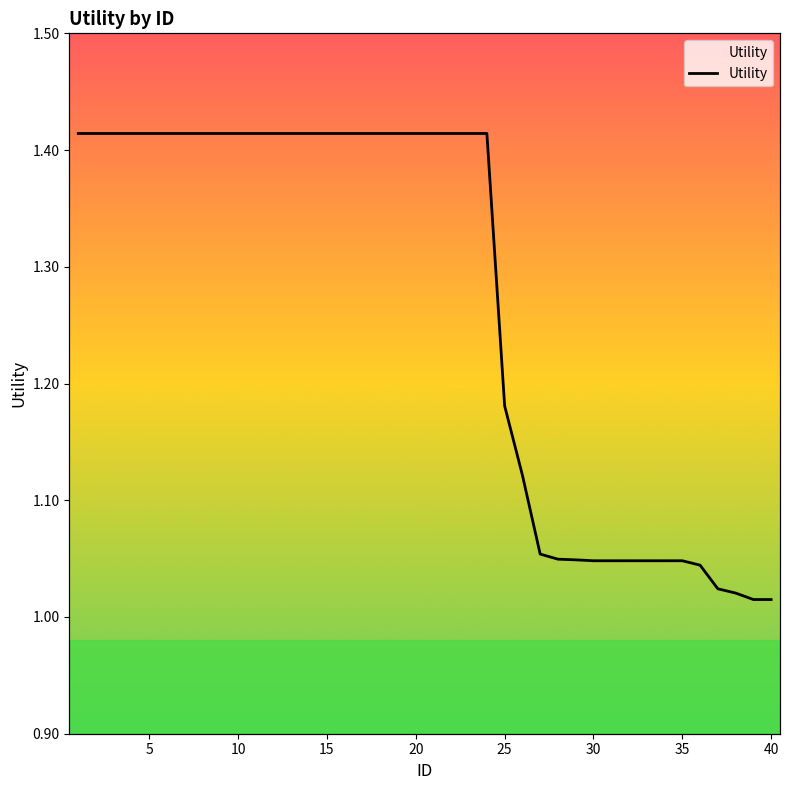

Does the chart have visible grid lines?

No